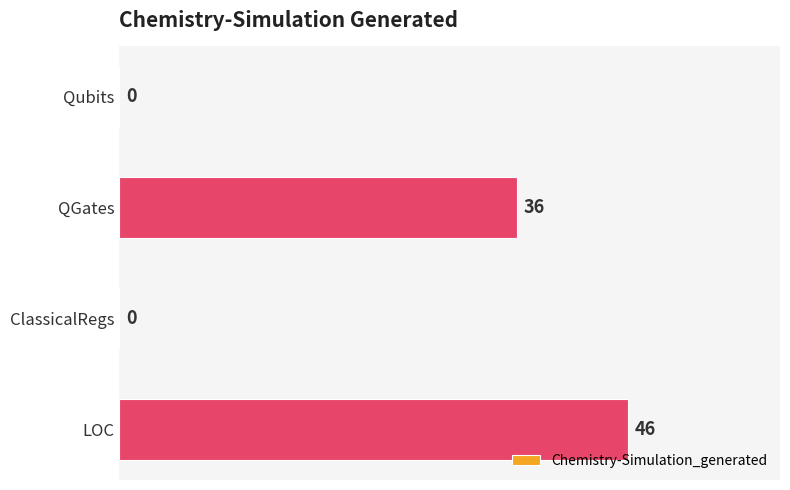

What is the maximum value shown in the chart?

46